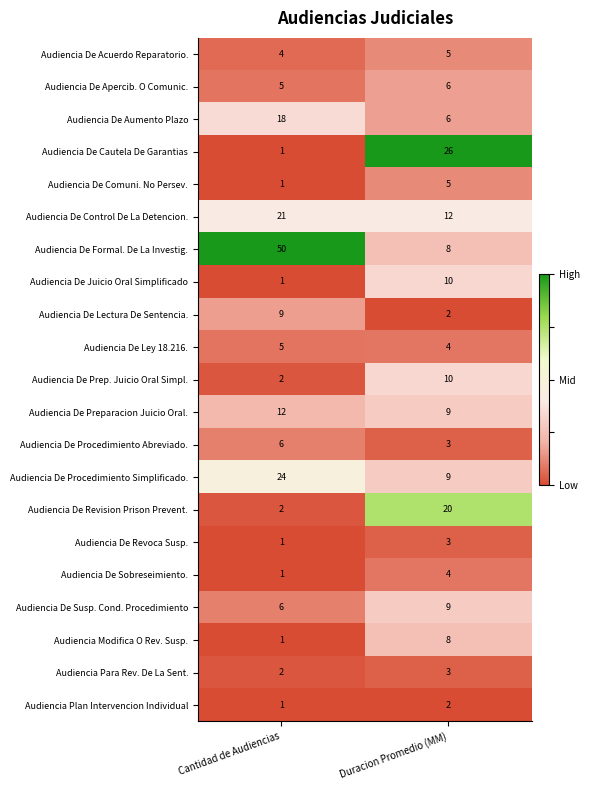

The Audiencia De Cautela De Garantias series shows 5 at Duracion Promedio (MM). True or false?

False